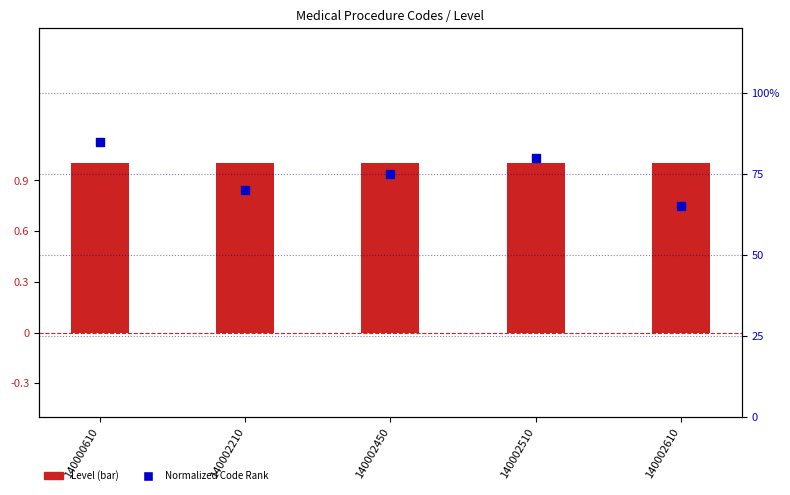

What are all the series names shown in the legend?

Level, Normalized Code Rank